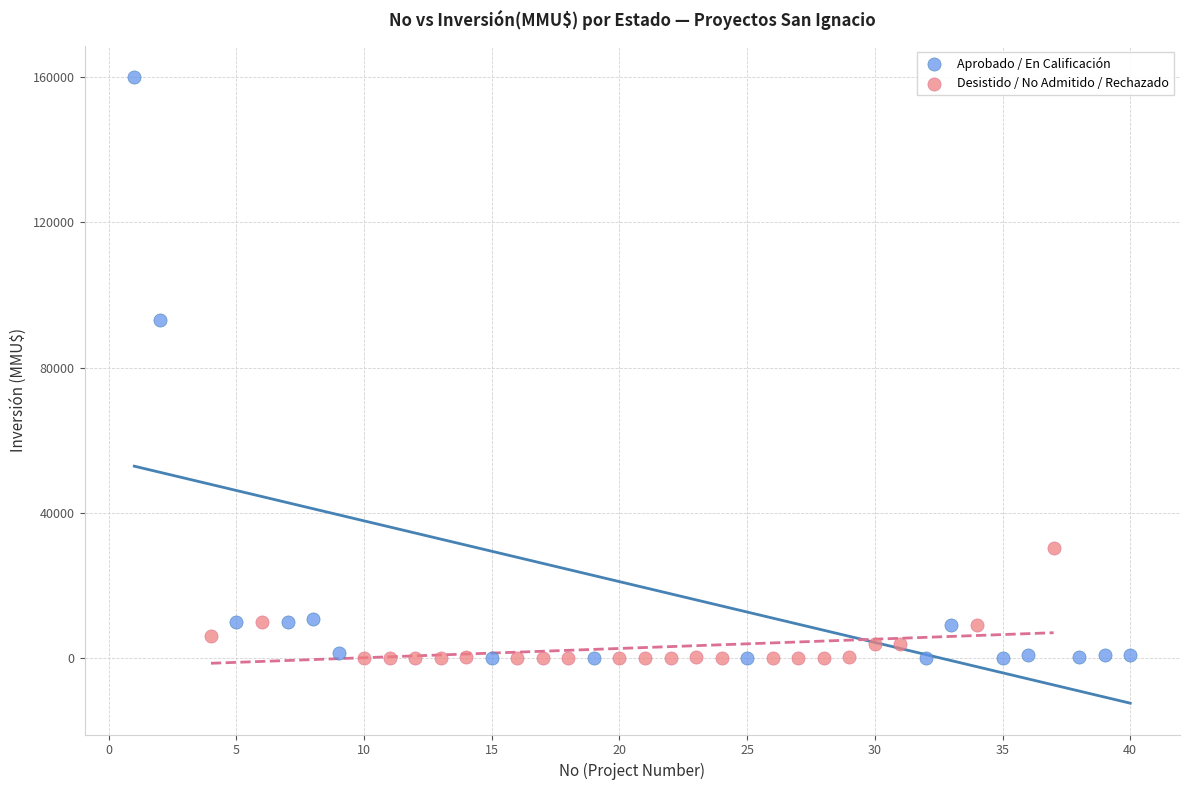

Which series reaches the maximum Y coordinate?

Aprobado / En Calificación